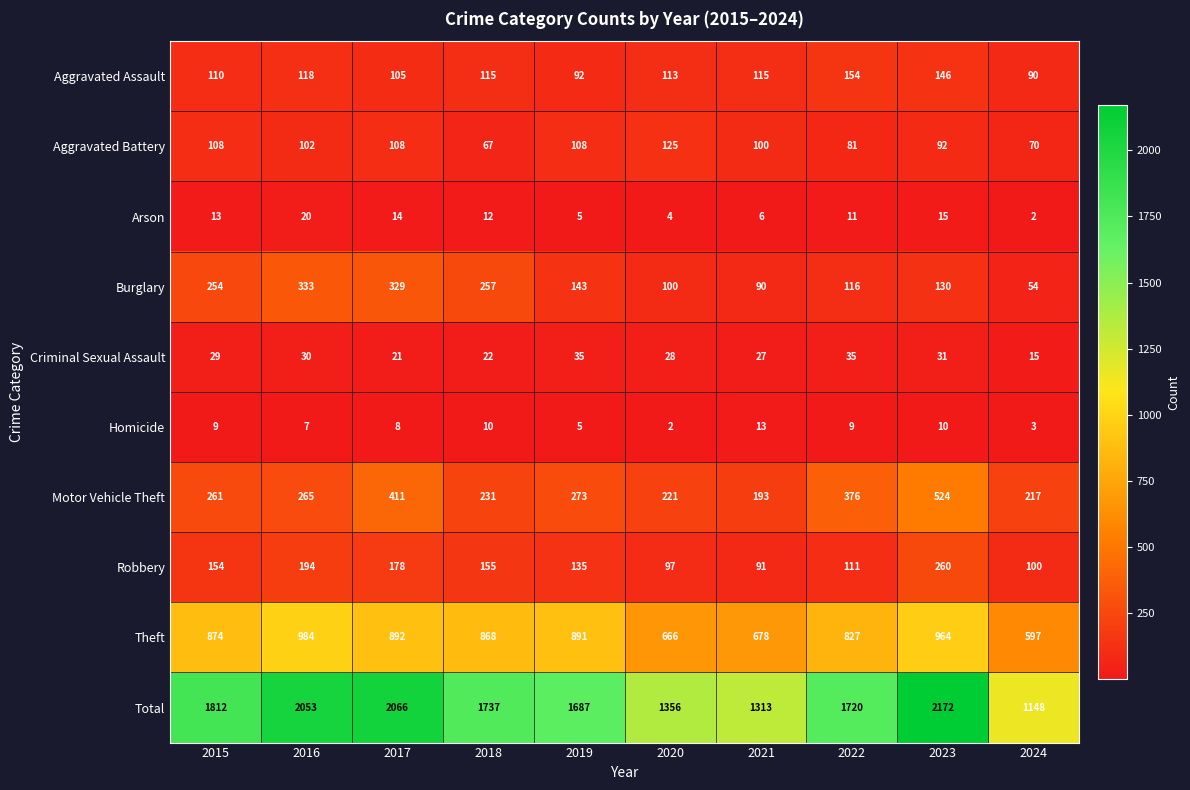

What is the approximate value of Burglary at 2017?

329